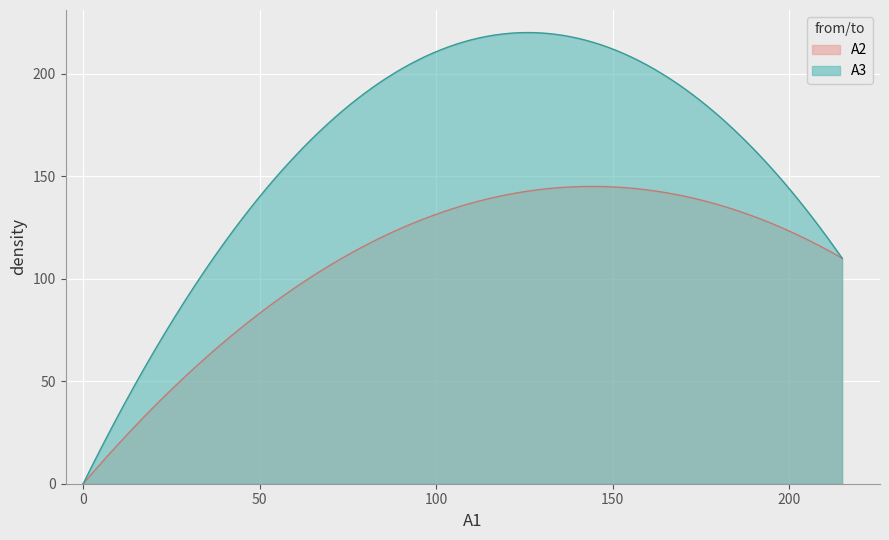

Which series has the largest range (max minus min)?

A3